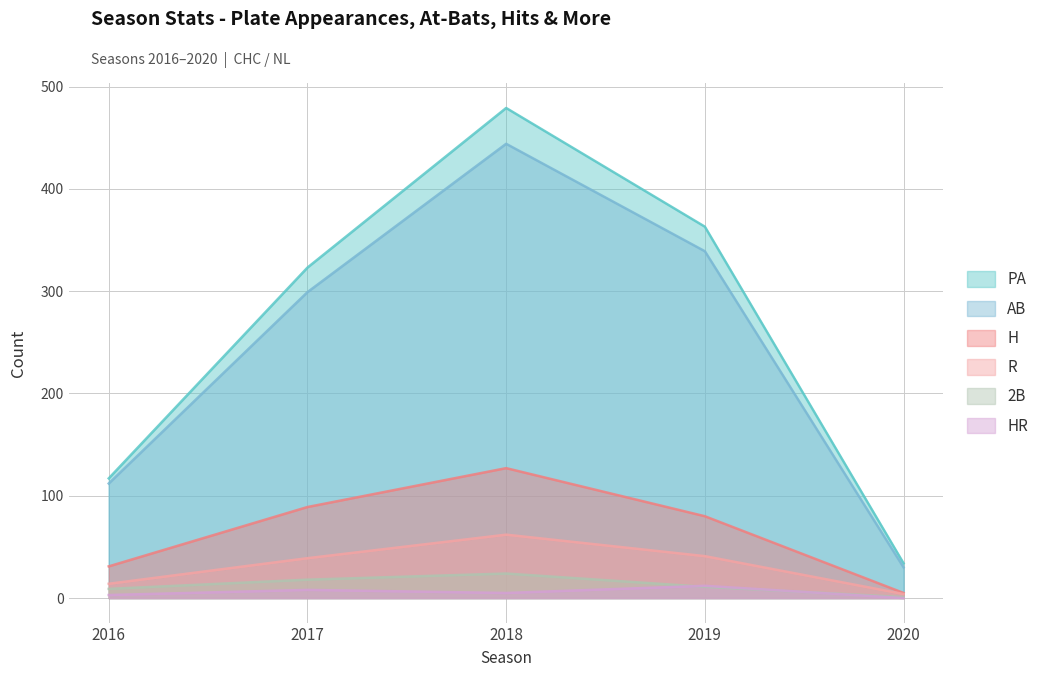

At which category is the sum across all series the highest?

2018